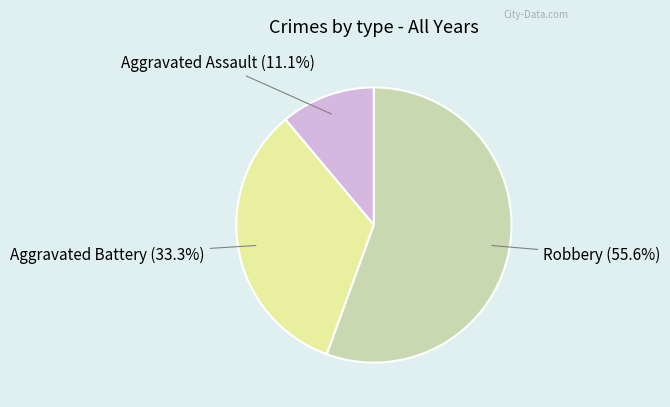

To the nearest percent, what is the difference between the largest and smallest slice percentages?

44%